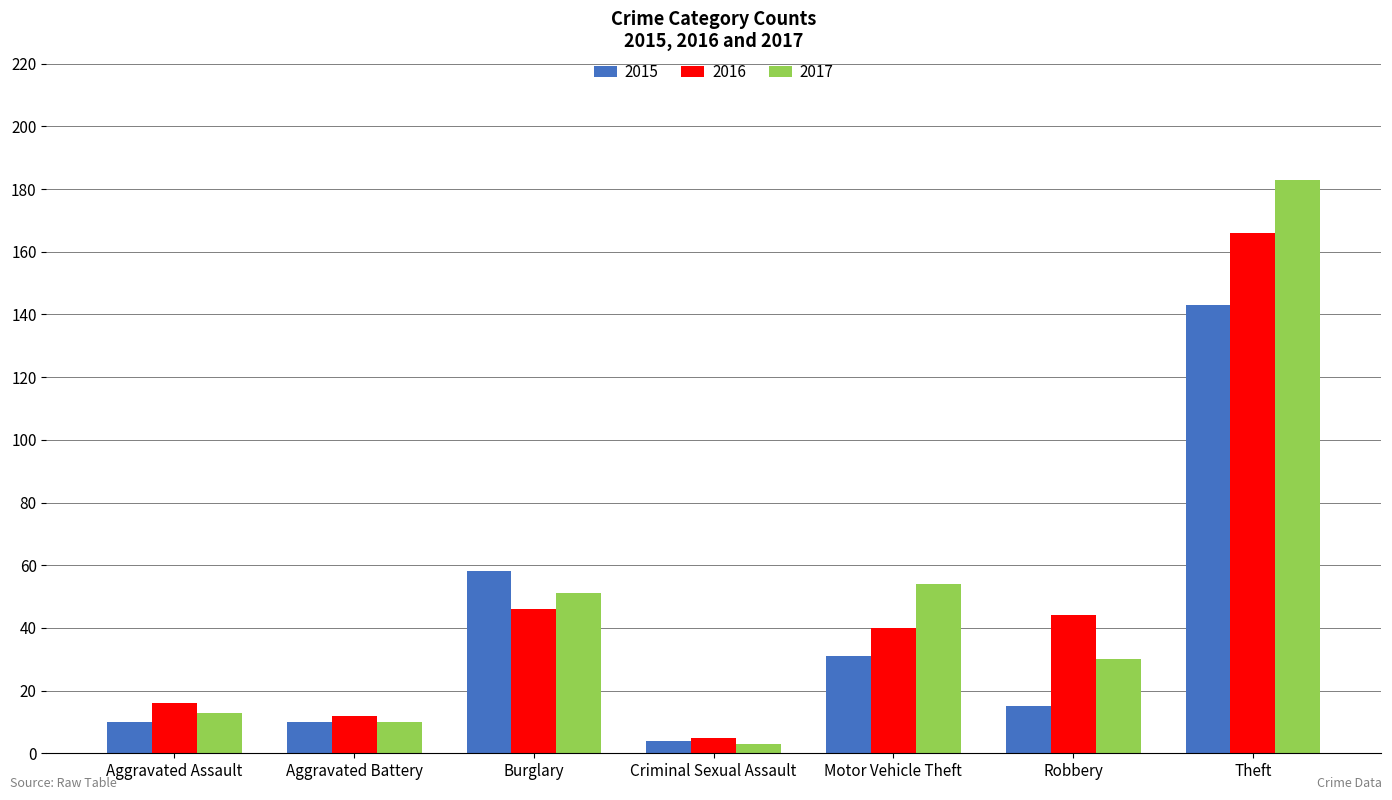

What is the sum of all 2017 values?

344